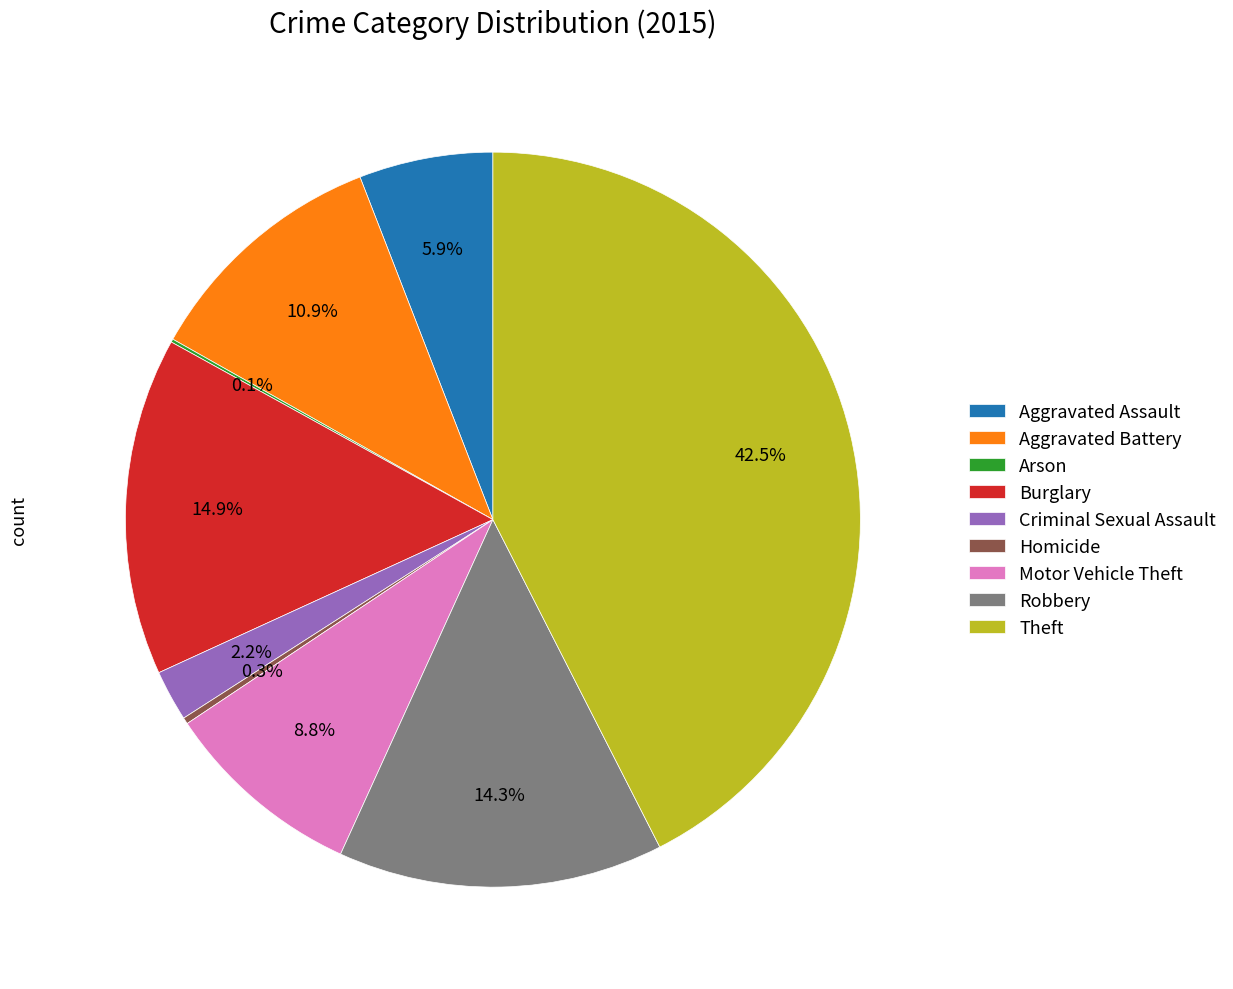

To the nearest percent, what portion does Burglary represent?

15%